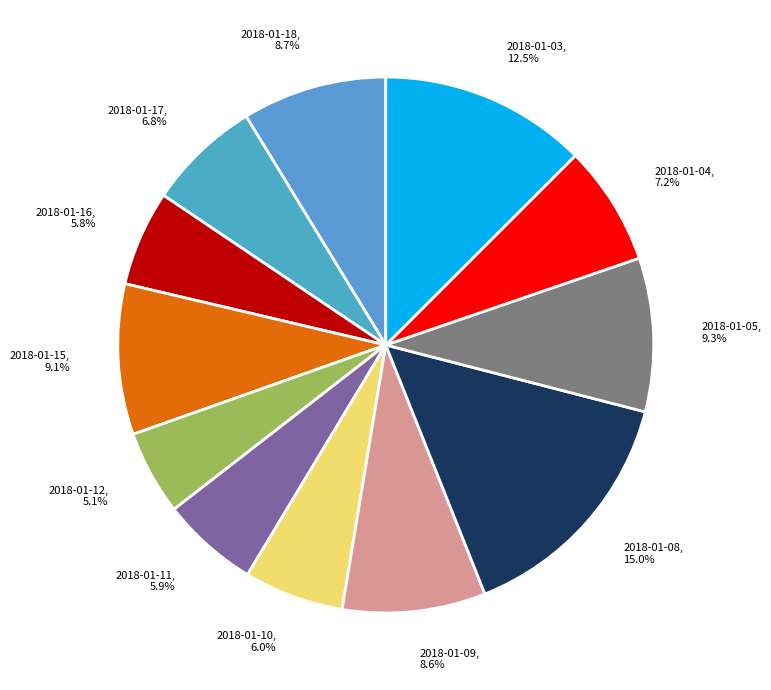

Combined, do 2018-01-17 and 2018-01-12 account for over 50%?

No